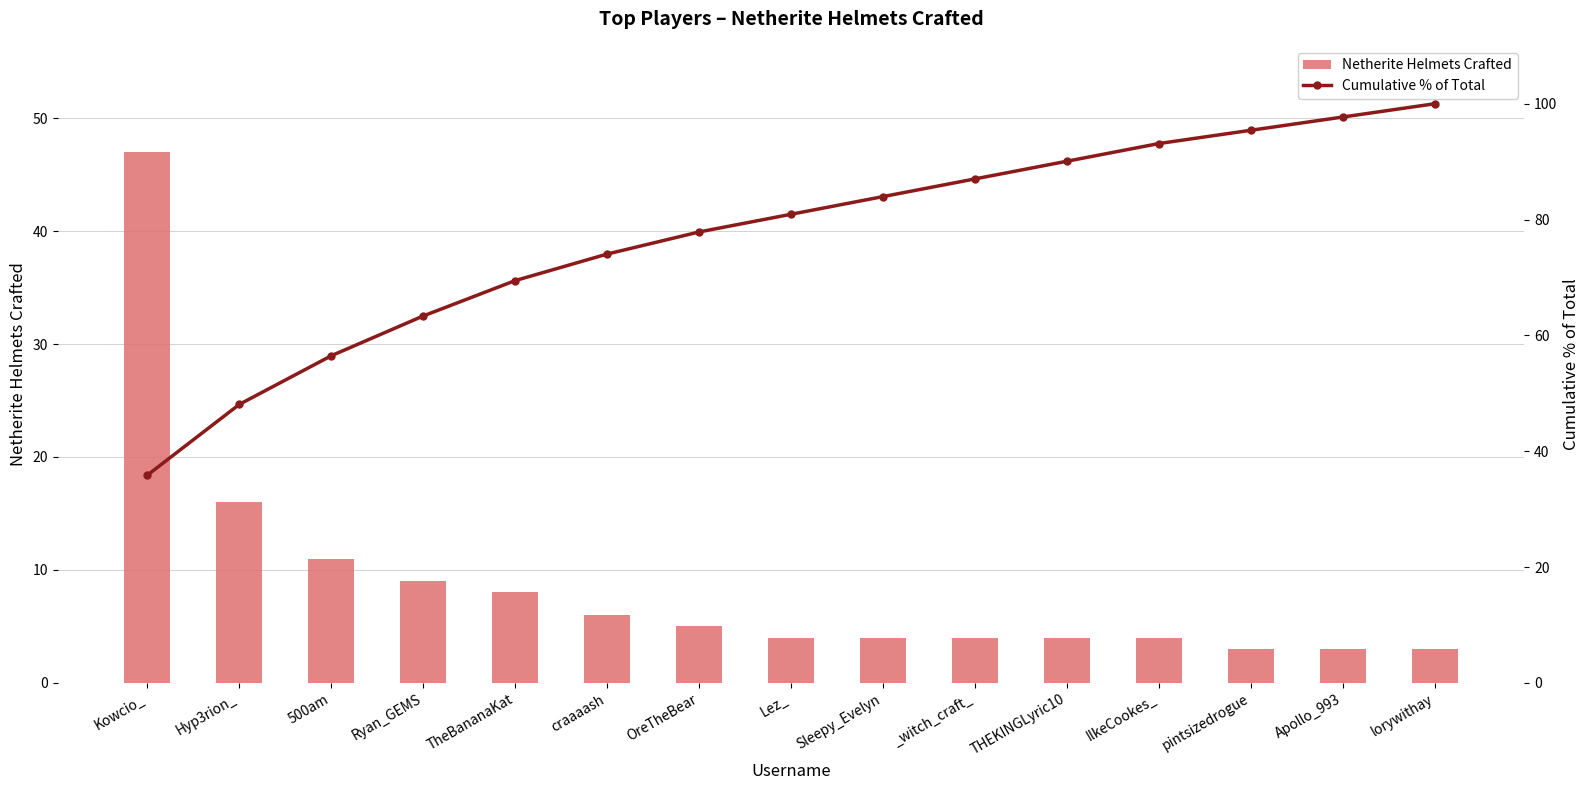

What is the difference between the maximum and minimum values in the Cumulative % of Total series?

64.1